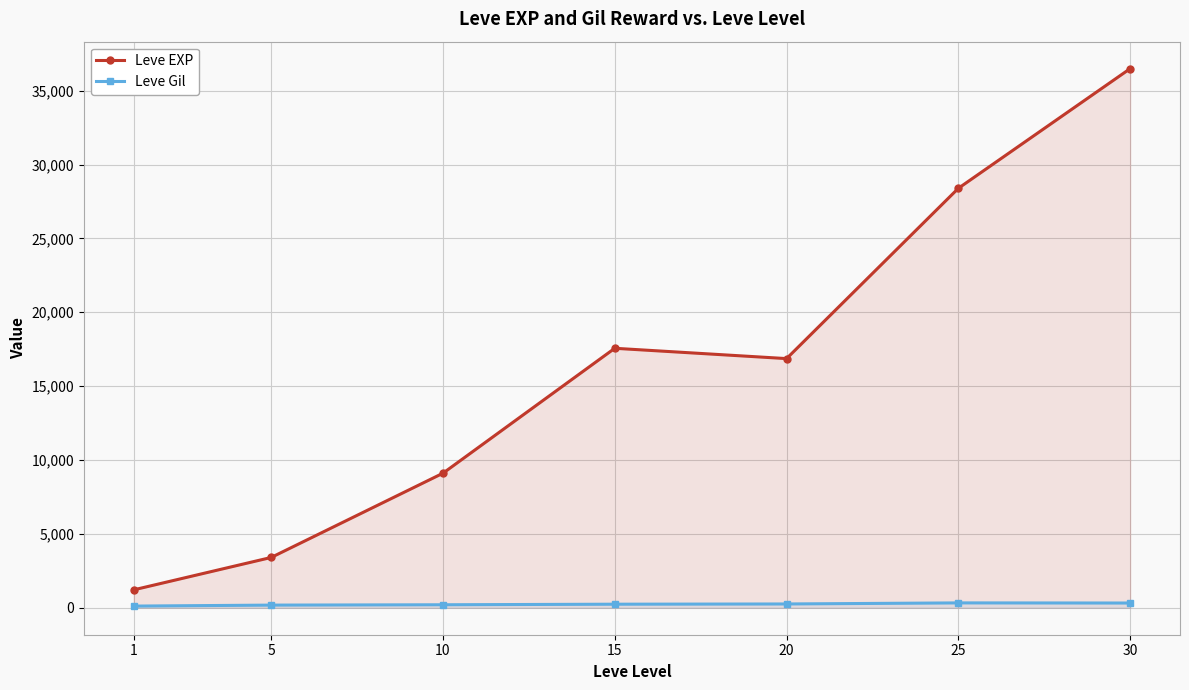

True or false: Leve Gil and Leve EXP cross at least once.

False